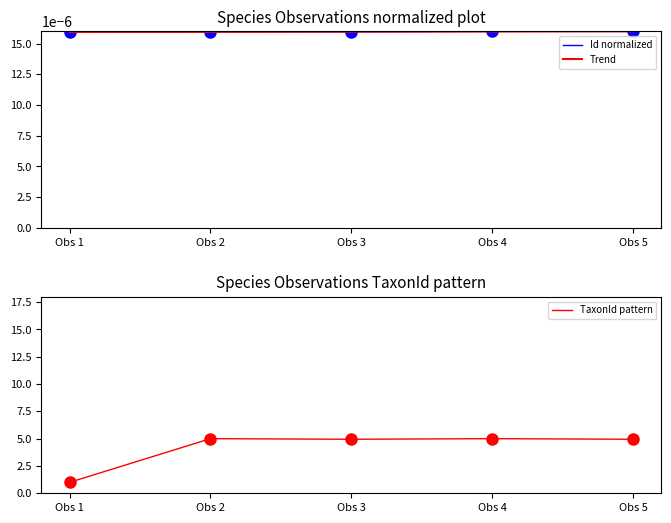

Reading right to left, list all the values displayed in this chart.

Id normalized: Obs 5=0.0	Obs 4=0.0	Obs 3=0.0	Obs 2=0.0	Obs 1=0.0
Trend: Obs 5=0.0	Obs 4=0.0	Obs 3=0.0	Obs 2=0.0	Obs 1=0.0
TaxonId pattern: Obs 5=4.9	Obs 4=5.0	Obs 3=4.9	Obs 2=5.0	Obs 1=1.0